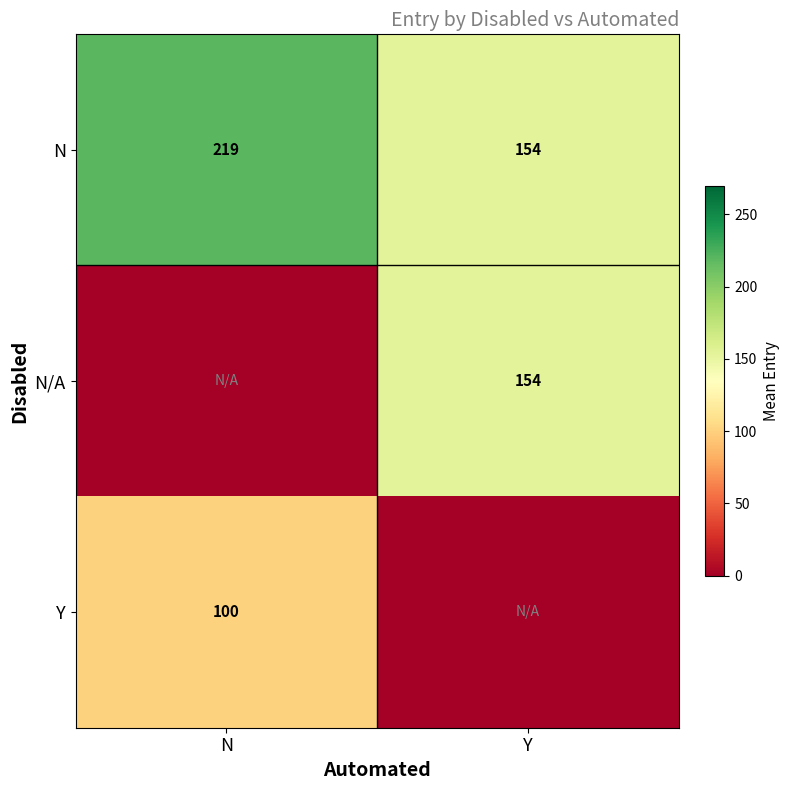

True or false: Y has a value of 143.6 at N.

False